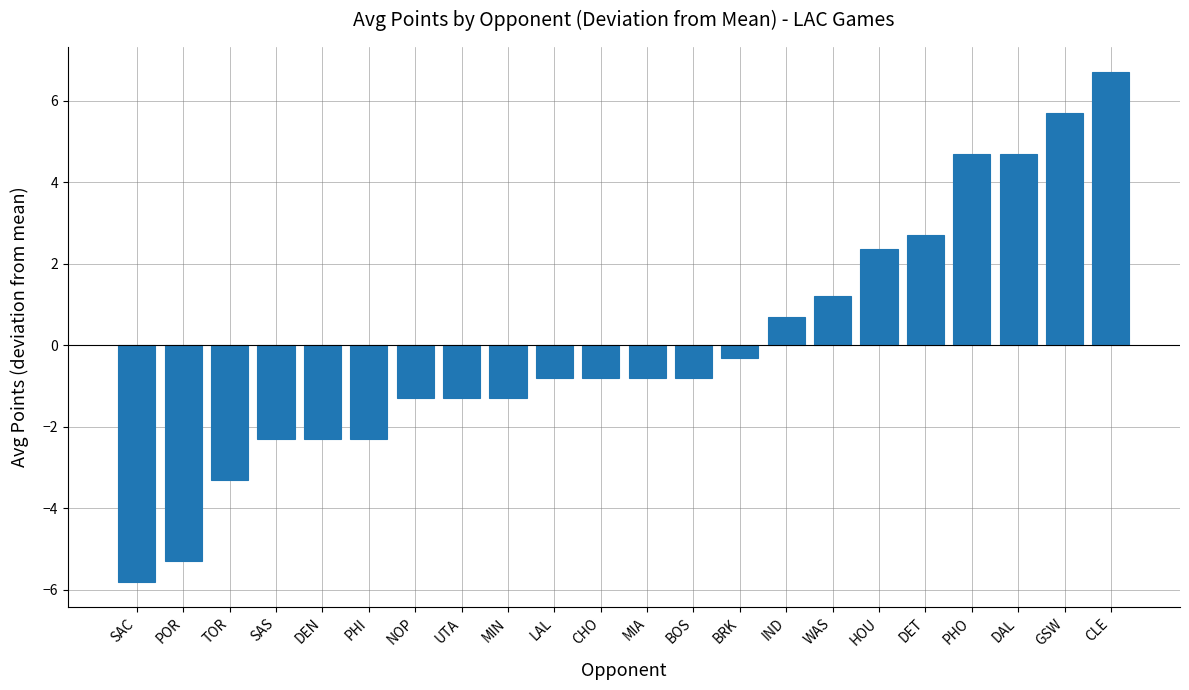

What is the minimum value shown in the chart?

-5.8